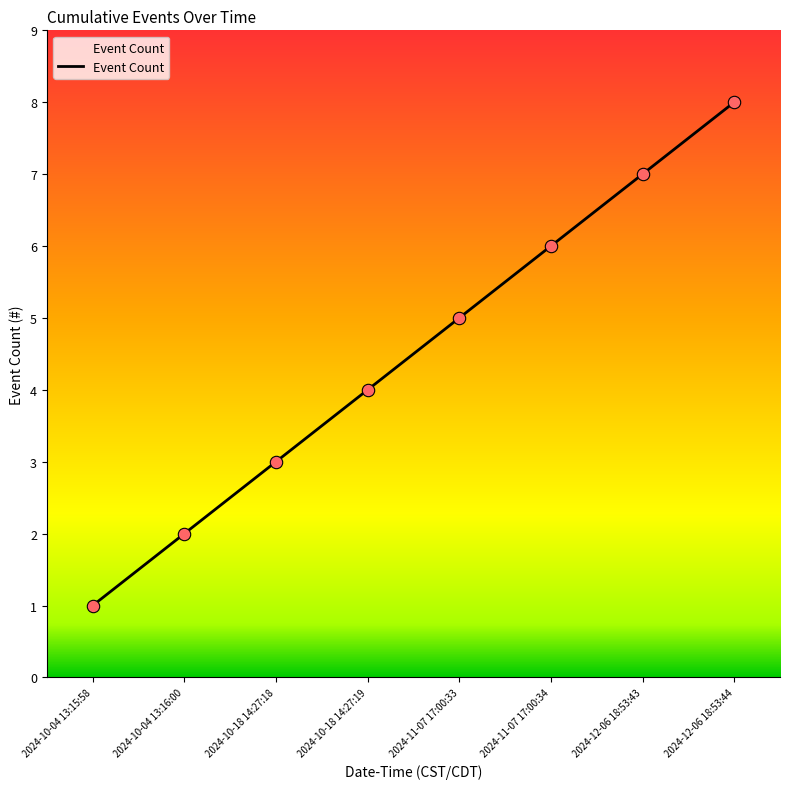

What is the change in value from 2024-10-04 13:16:00 to 2024-10-18 14:27:19?

+2